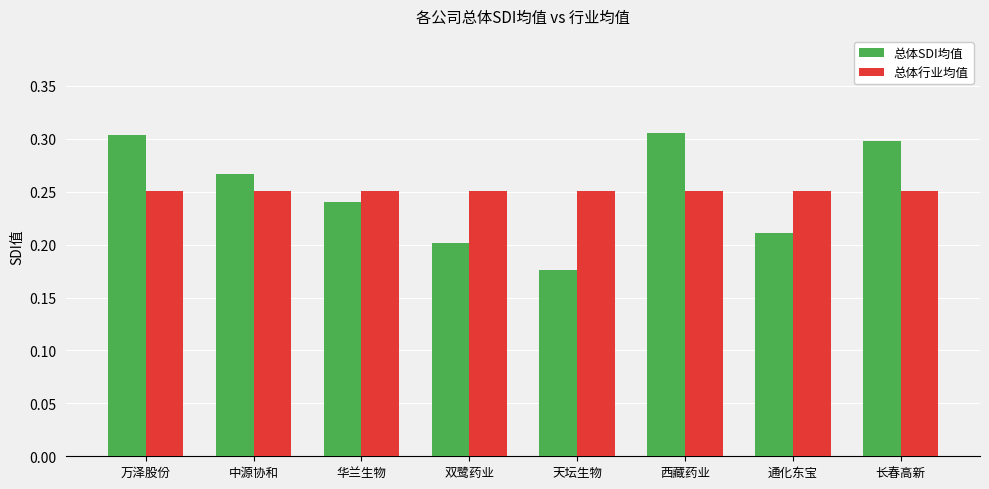

Is the value of 总体行业均值 at 中源协和 greater than the value of 总体SDI均值 at 西藏药业?

No